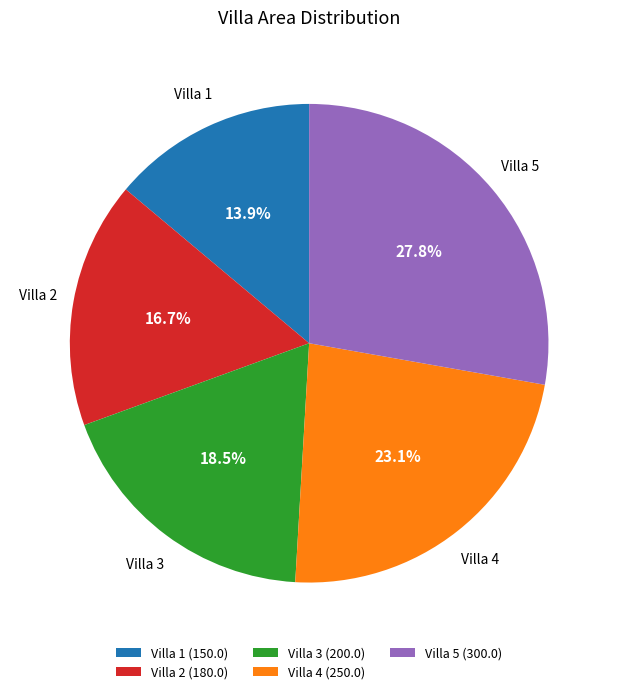

Is the sum of Villa 2 and Villa 3 greater than half?

No